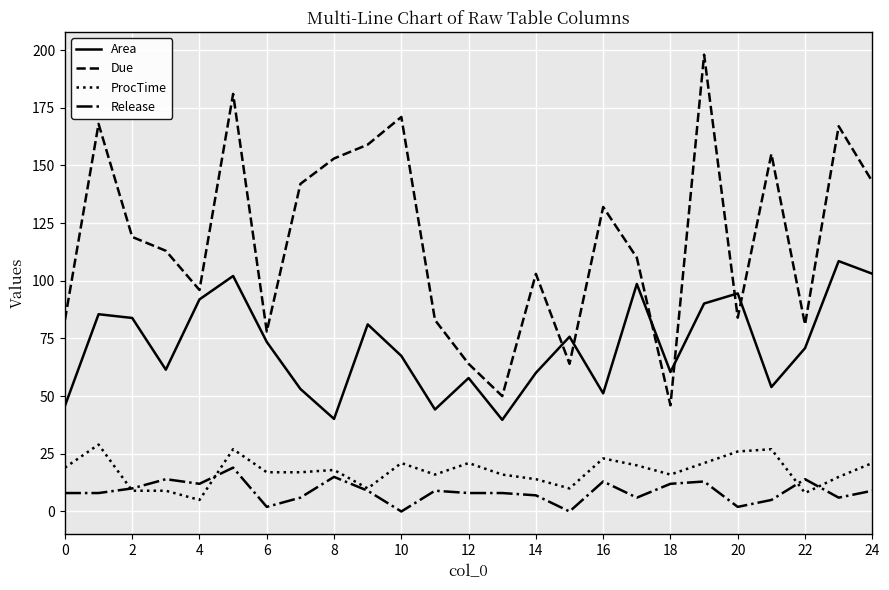

True or false: ProcTime and Due cross at least once.

False